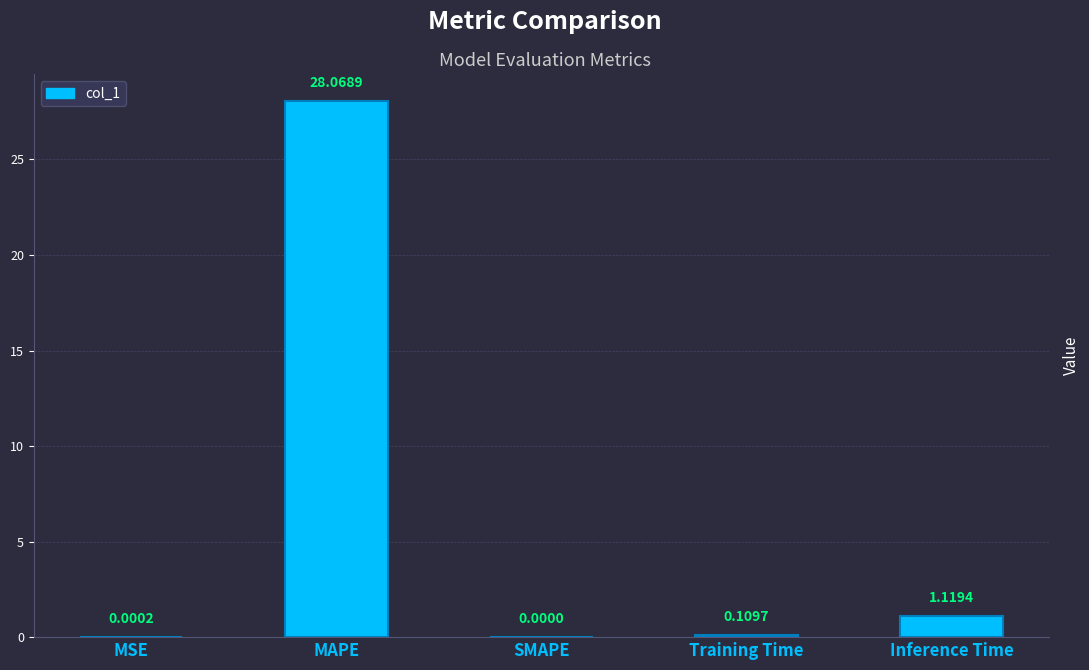

What is the average value?

5.9